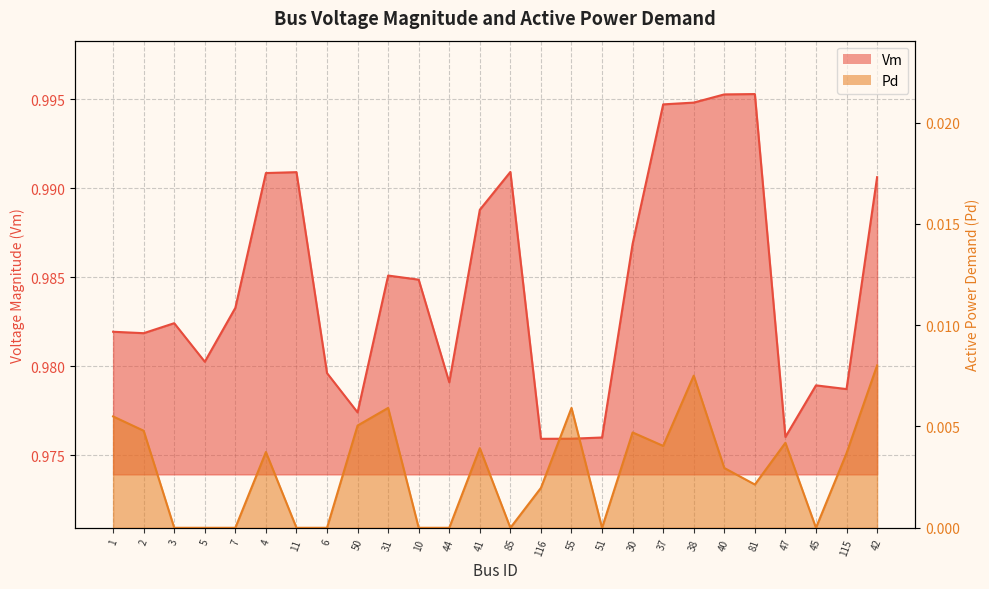

True or false: Vm and Pd intersect in this chart.

False